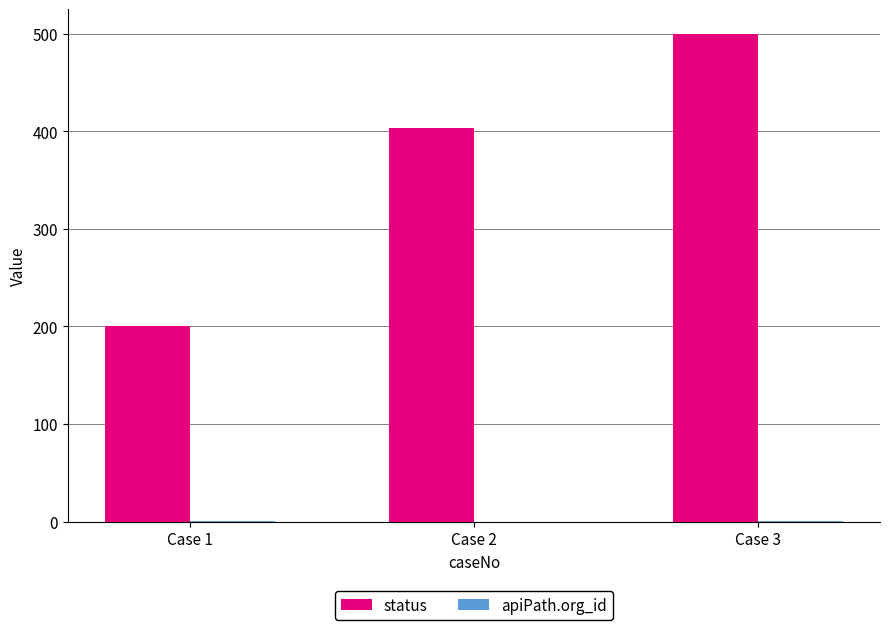

What value does the status series have at Case 2, to the nearest 10?

400